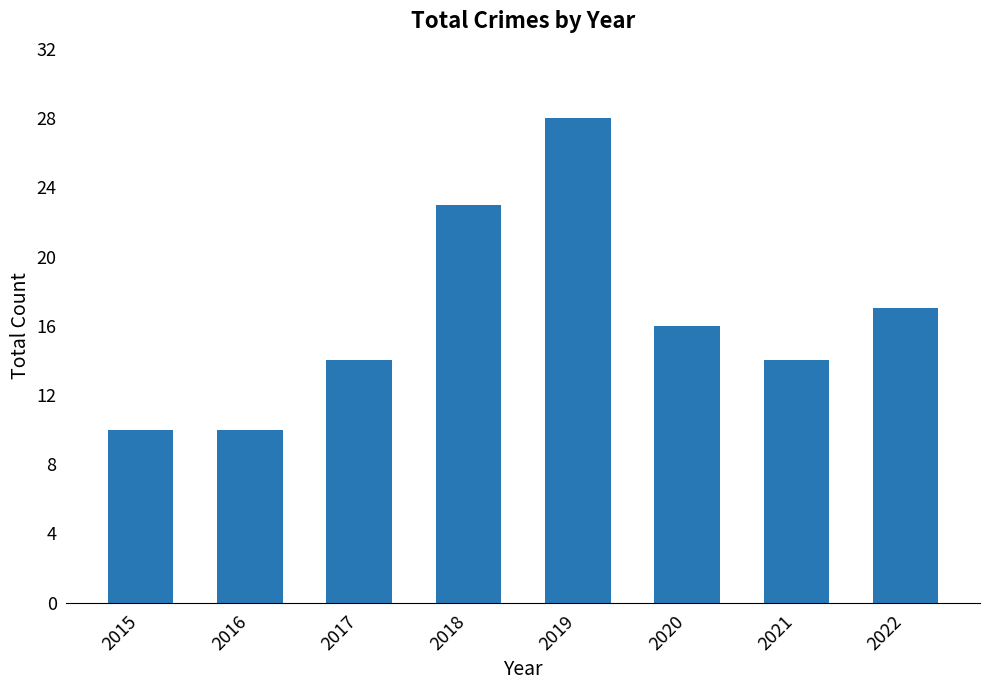

How many distinct data groups are displayed?

1